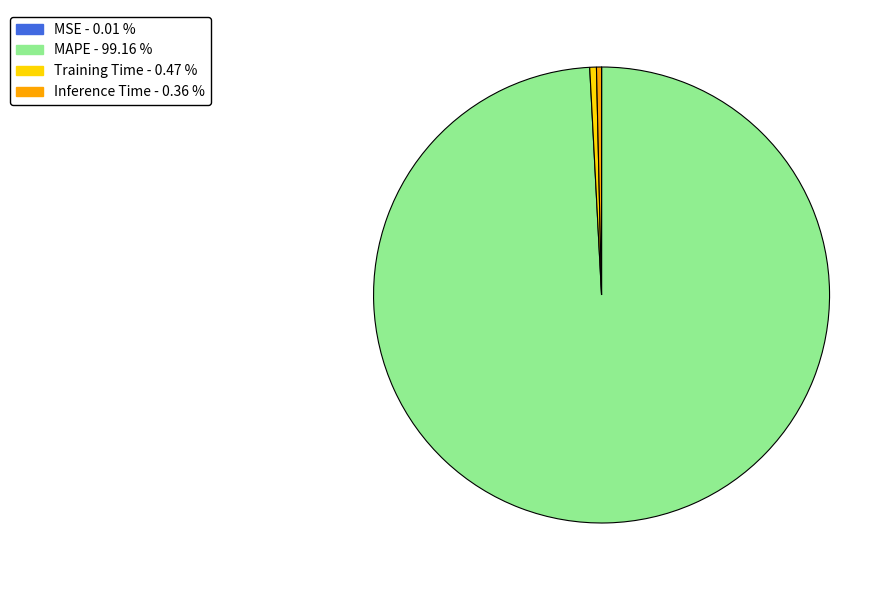

Which category has the biggest portion of the pie?

MAPE